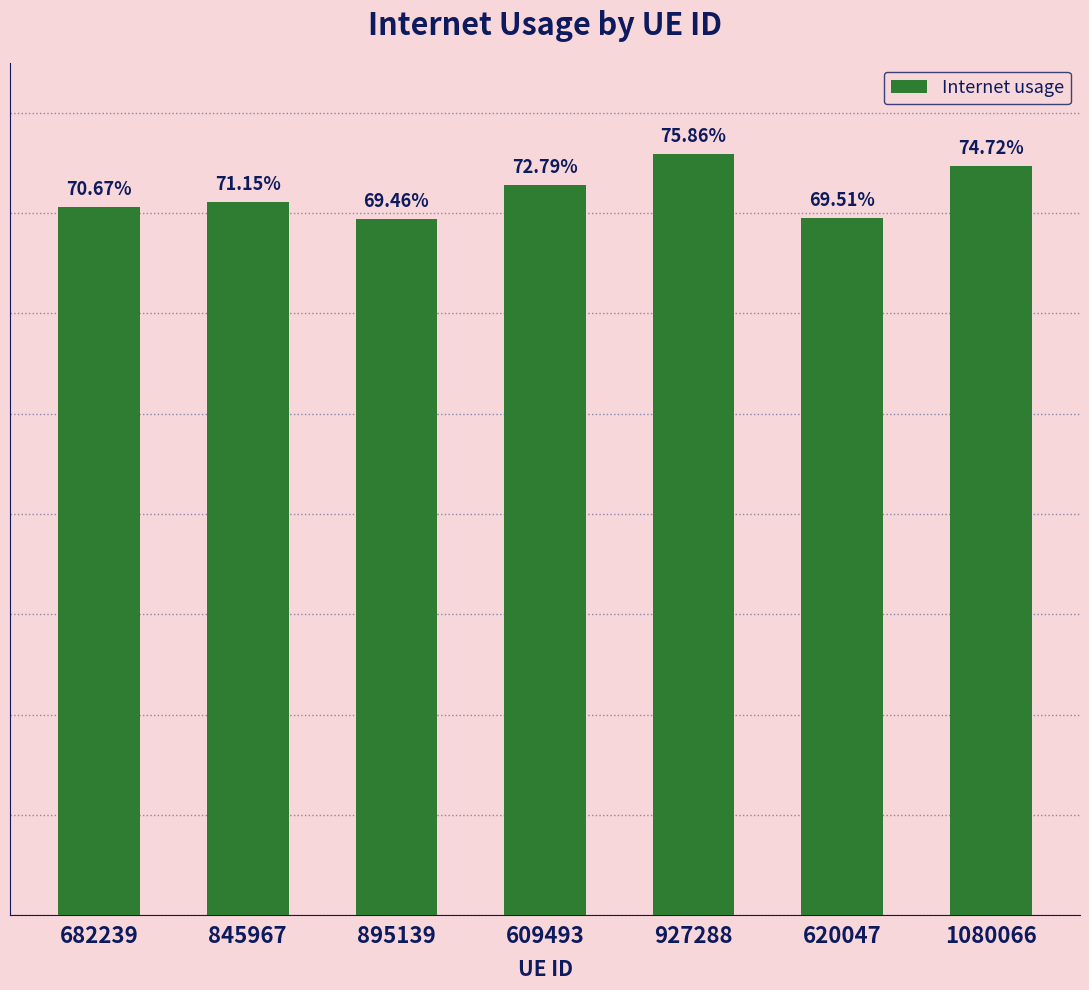

Is it true that the value at 682239 is 0.7?

True